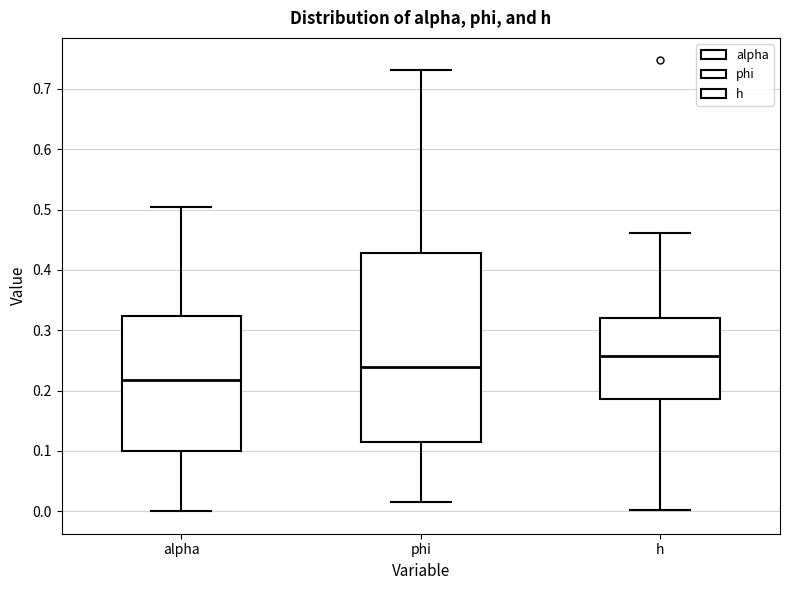

Reading left to right, read every box against the y-axis: the position of its median line, the range the box covers, and the ends of its whiskers. The values are not printed on the chart, so give them approximately, as read against the axis.

alpha: median 0.22, box 0.10 to 0.32, whiskers 0.00 to 0.50
phi: median 0.24, box 0.11 to 0.43, whiskers 0.01 to 0.73
h: median 0.26, box 0.19 to 0.32, whiskers 0.00 to 0.46